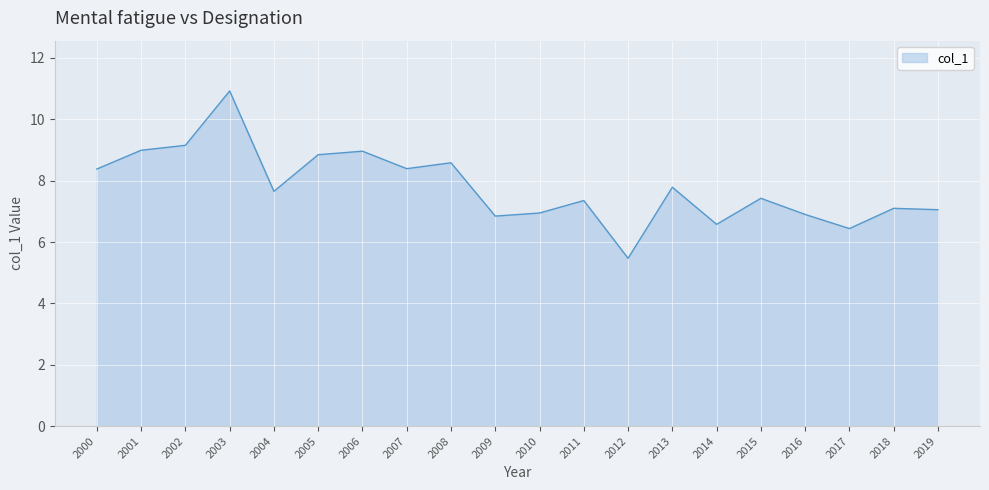

What is the approximate value at 2012?

5.5